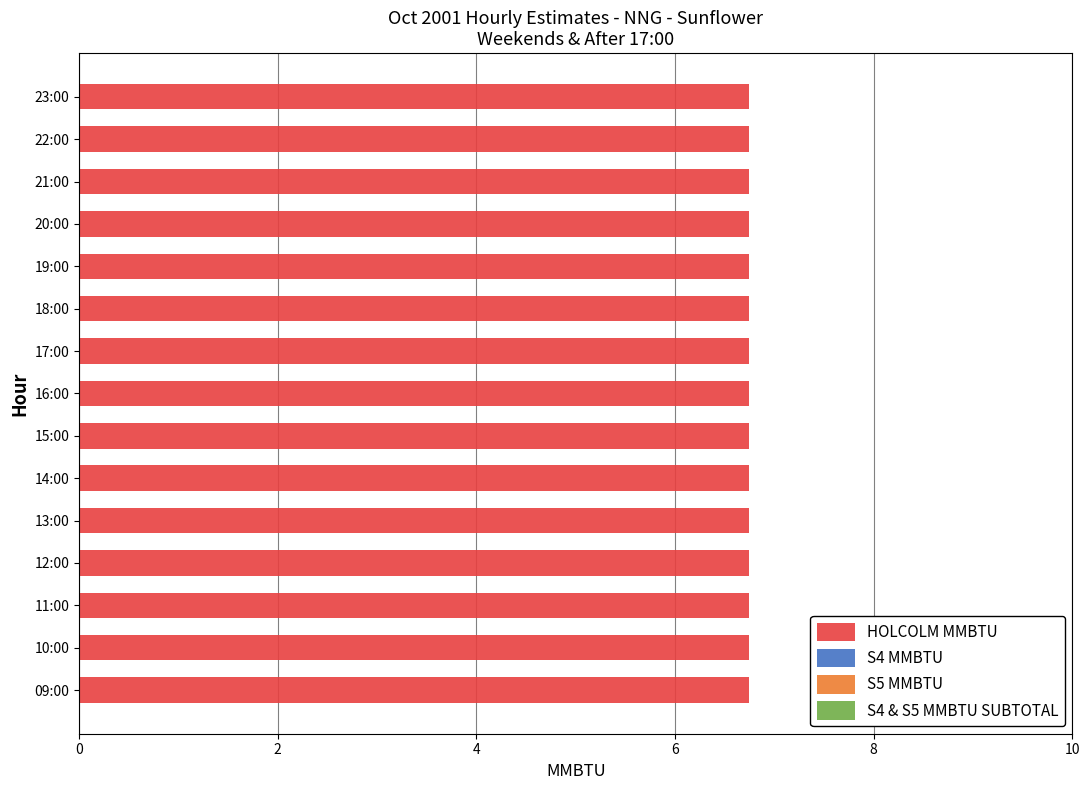

What is the total value across all series at 20:00?

6.8